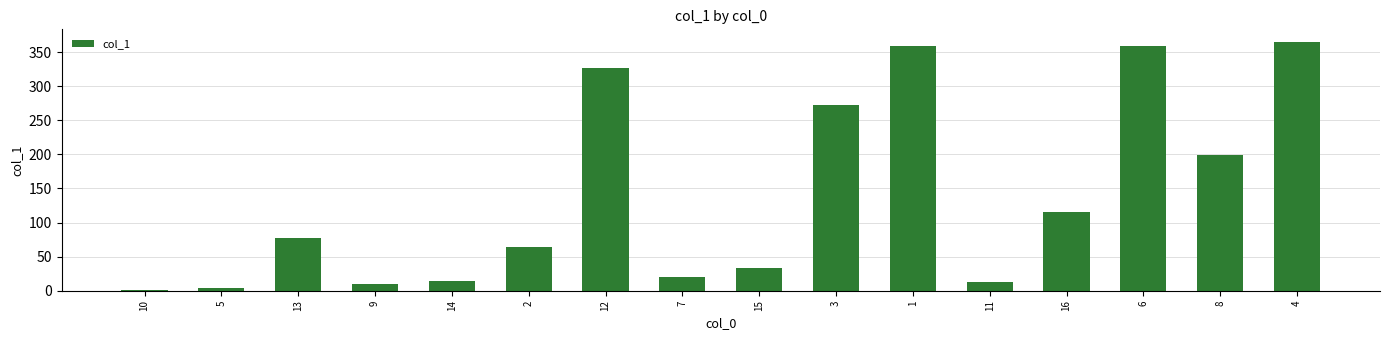

What is the difference between the maximum and minimum values?

363.6